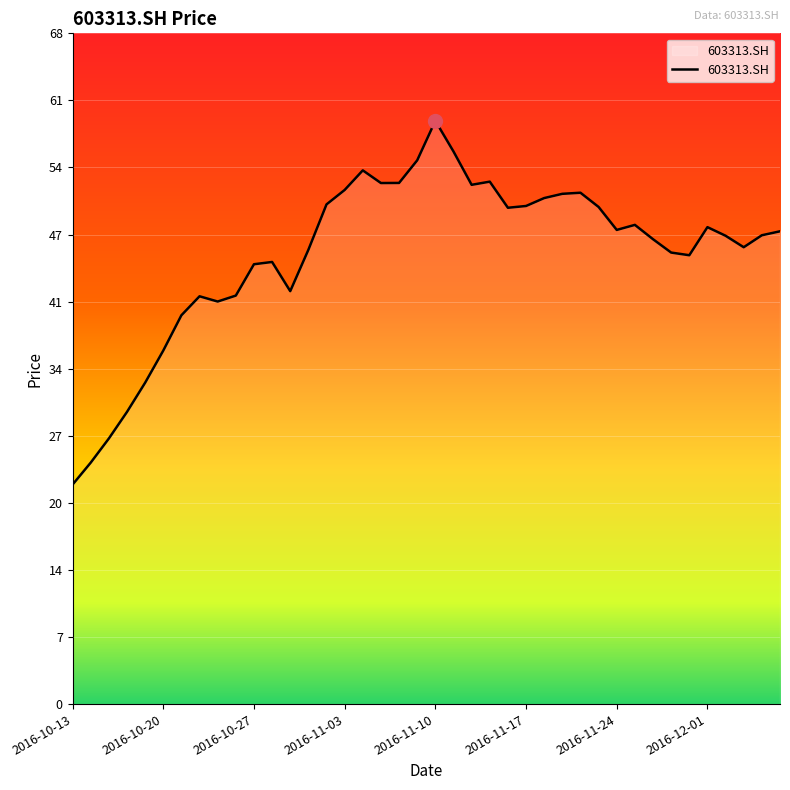

What is the maximum value shown in the chart?

59.0